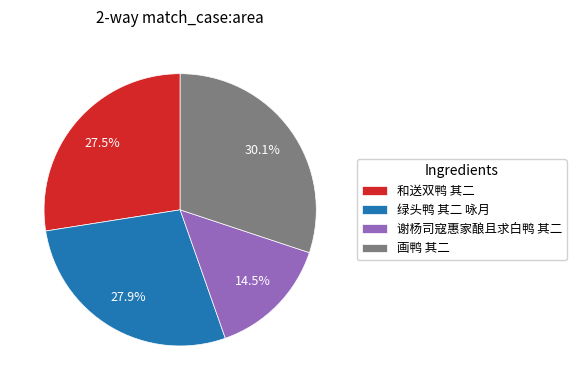

What percentage is the 绿头鸭 其二 咏月 slice, to the nearest percent?

28%